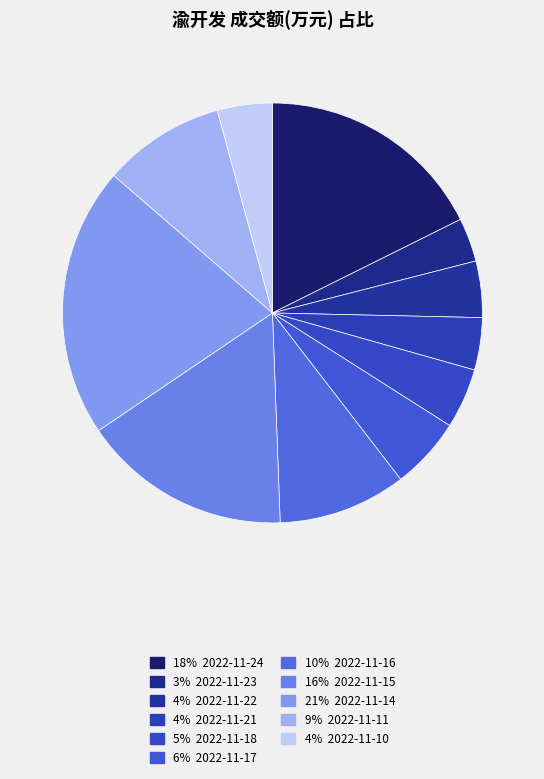

Which slice is the smallest?

2022-11-23